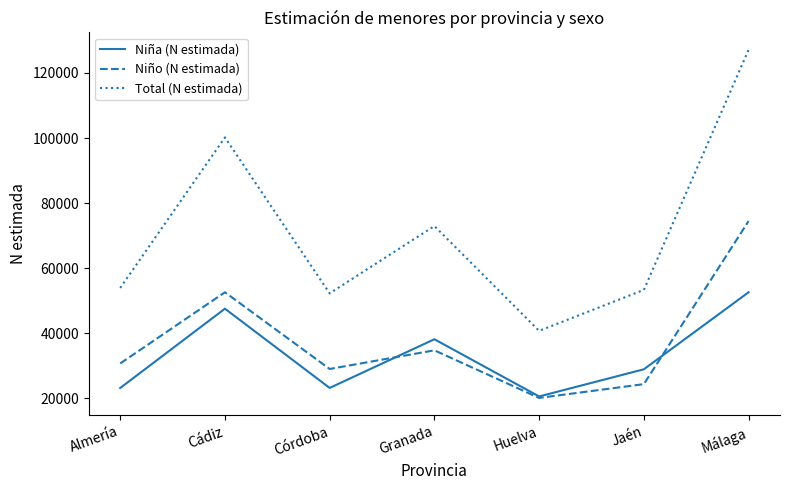

Which series has the widest spread of values?

Total (N estimada)